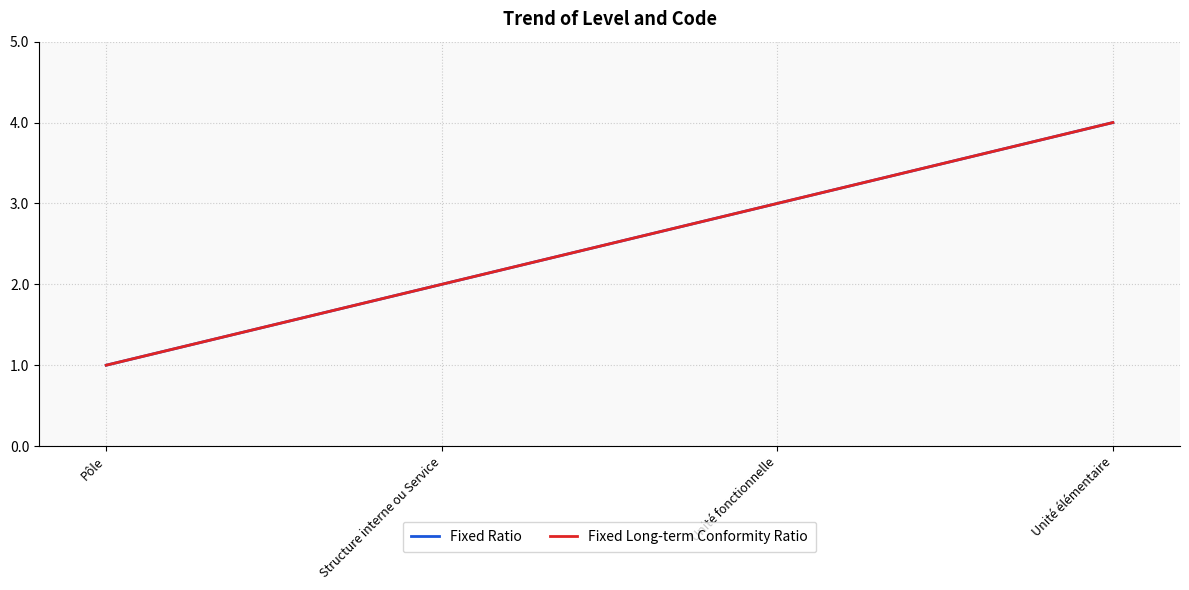

Does the chart have visible grid lines?

Yes